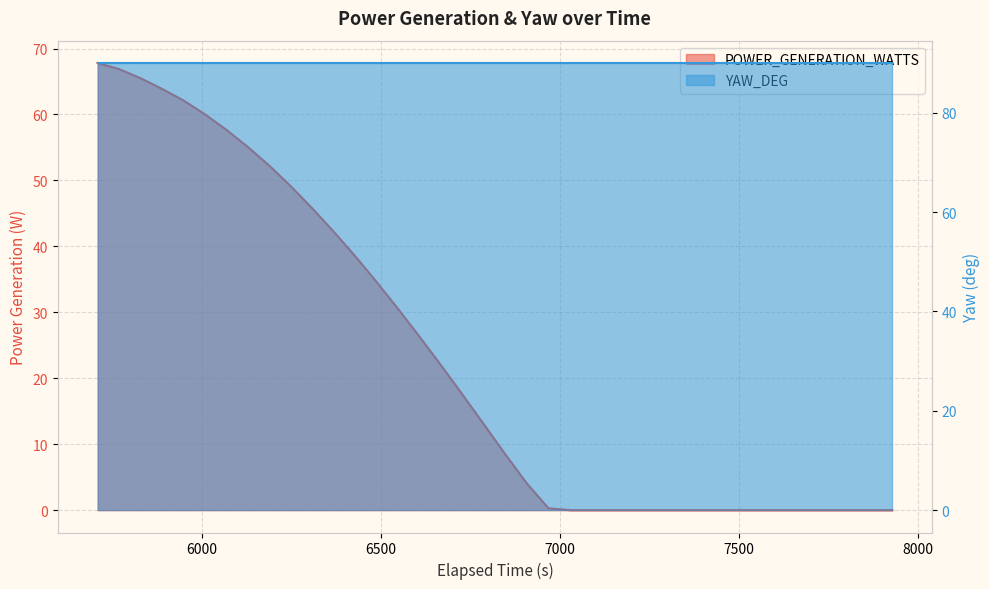

True or false: YAW_DEG and POWER_GENERATION_WATTS intersect in this chart.

False